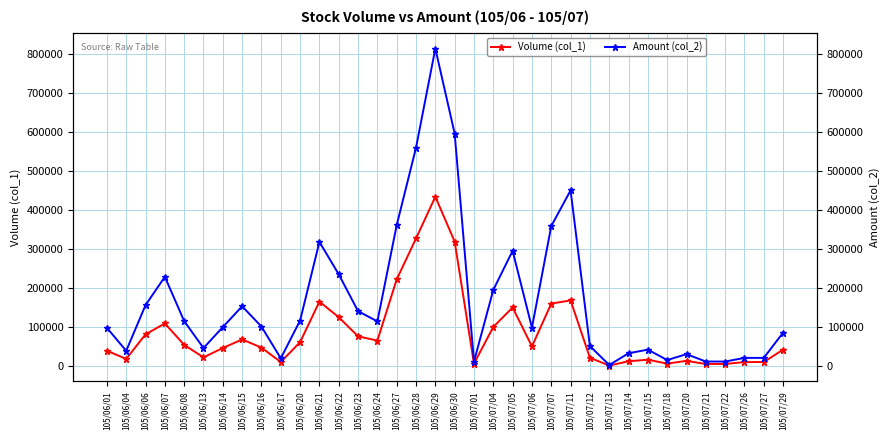

What position from the left is 105/06/17?

10